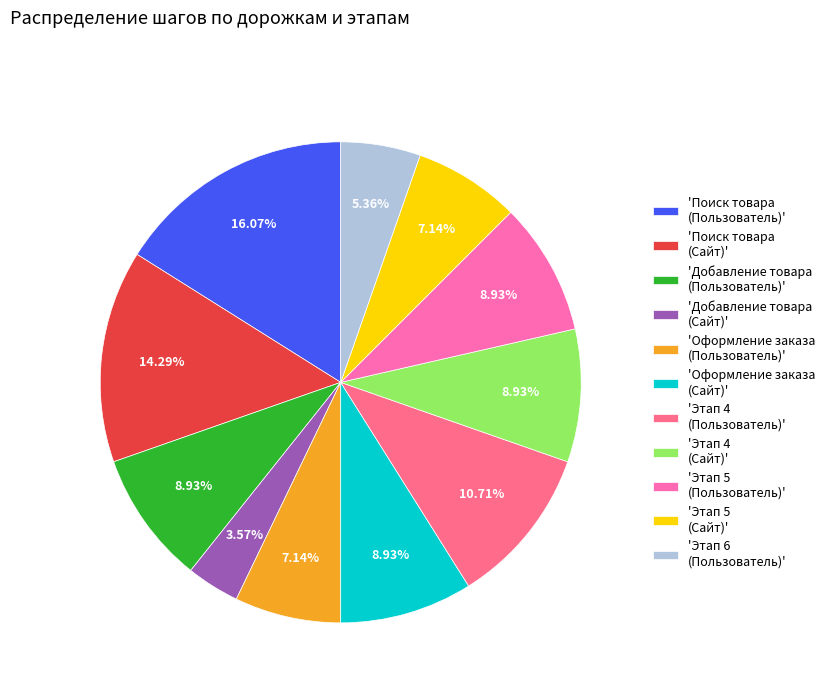

Is there any slice that represents more than half of the pie?

No